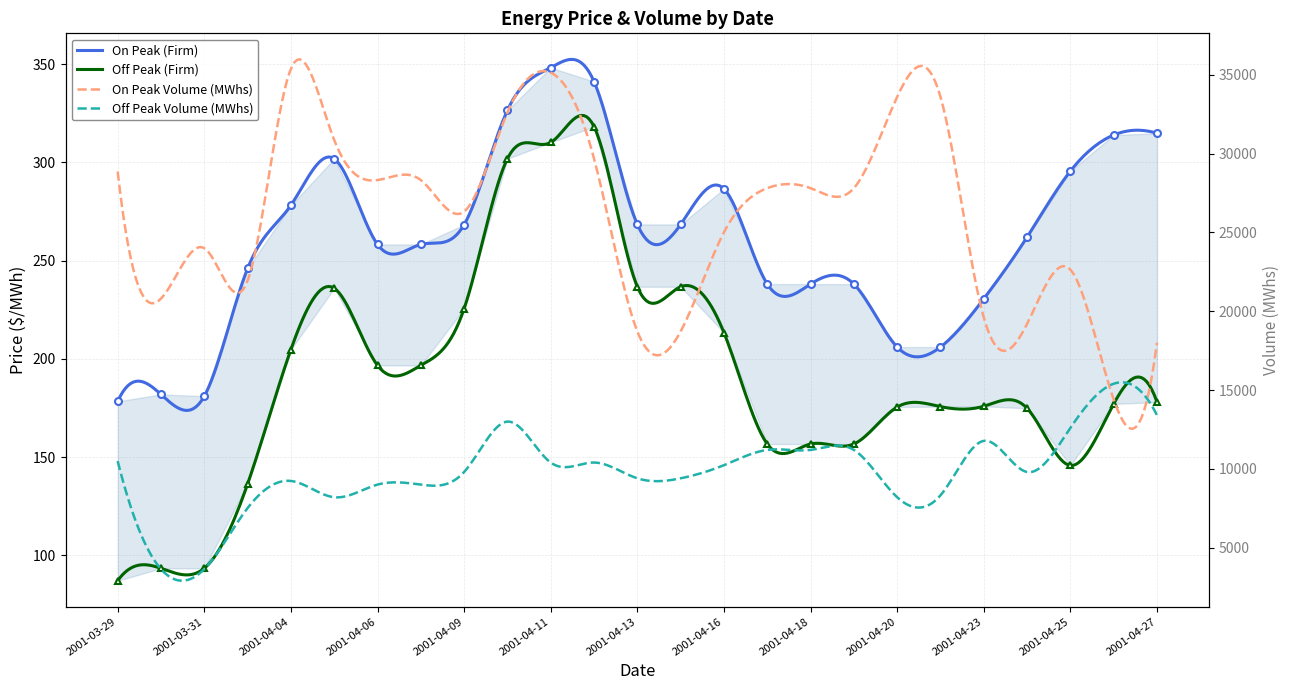

Where is On Peak (Firm) nearest to the value 263?

2001-04-24